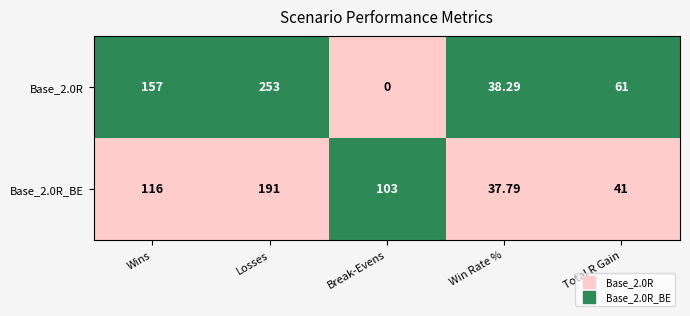

Where does the Base_2.0R series first go above 61?

Wins